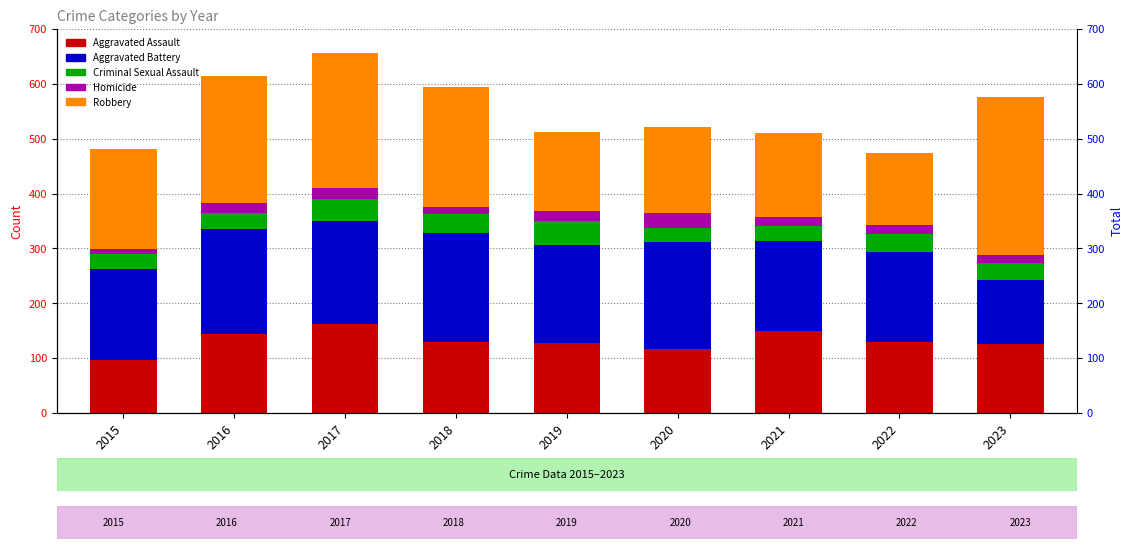

Rank the categories by Robbery value from highest to lowest.

2023, 2017, 2016, 2018, 2015, 2020, 2021, 2019, 2022